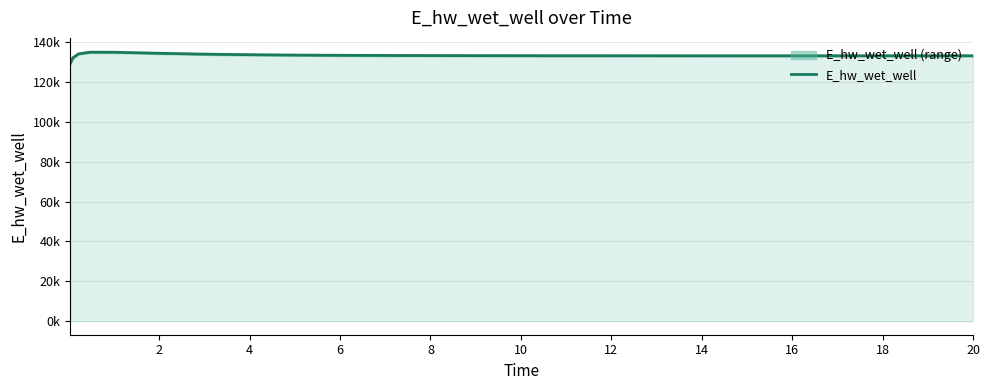

How many lines are shown in the chart?

1